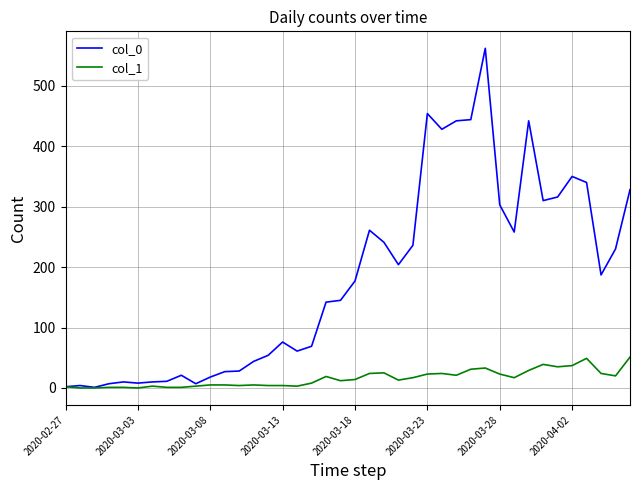

Rank the series by their average value, from highest to lowest.

col_0, col_1